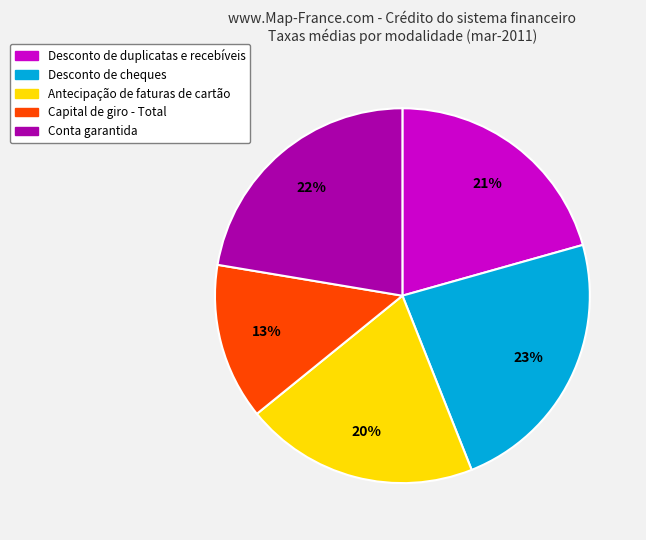

Count the number of slices in the pie.

5